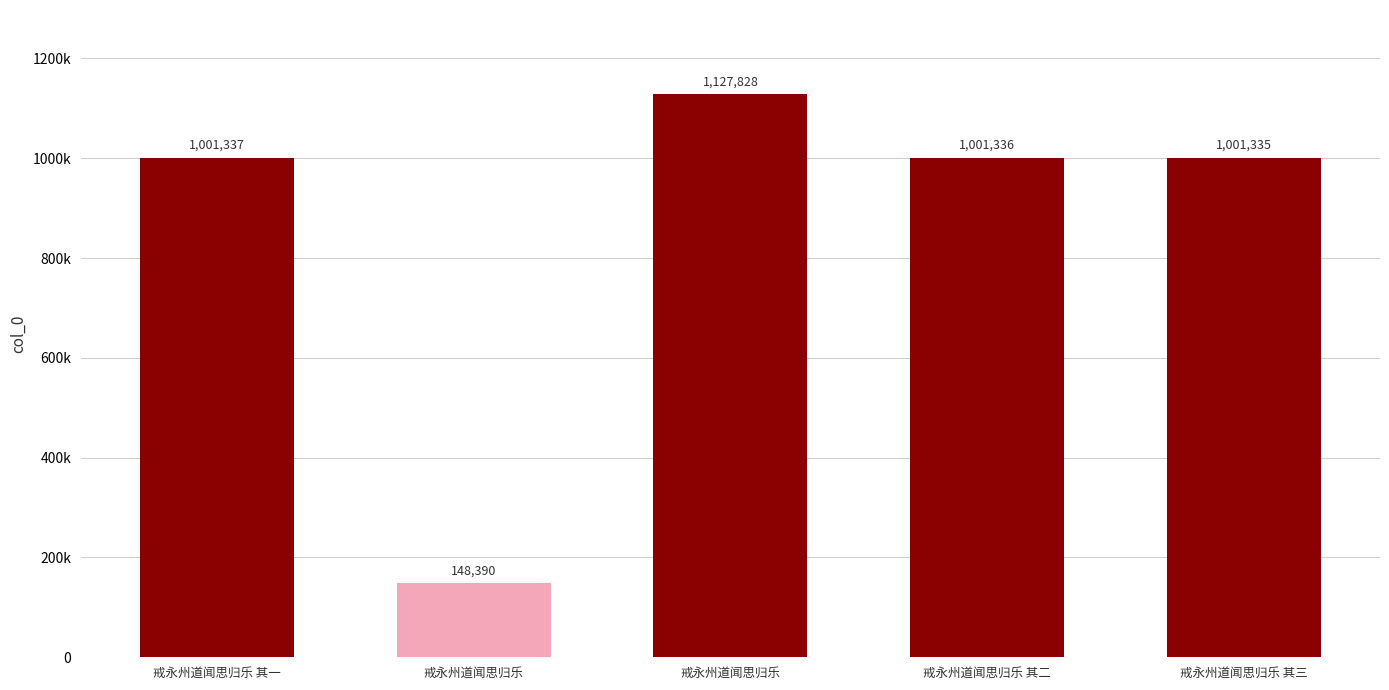

Are the bars horizontal?

No